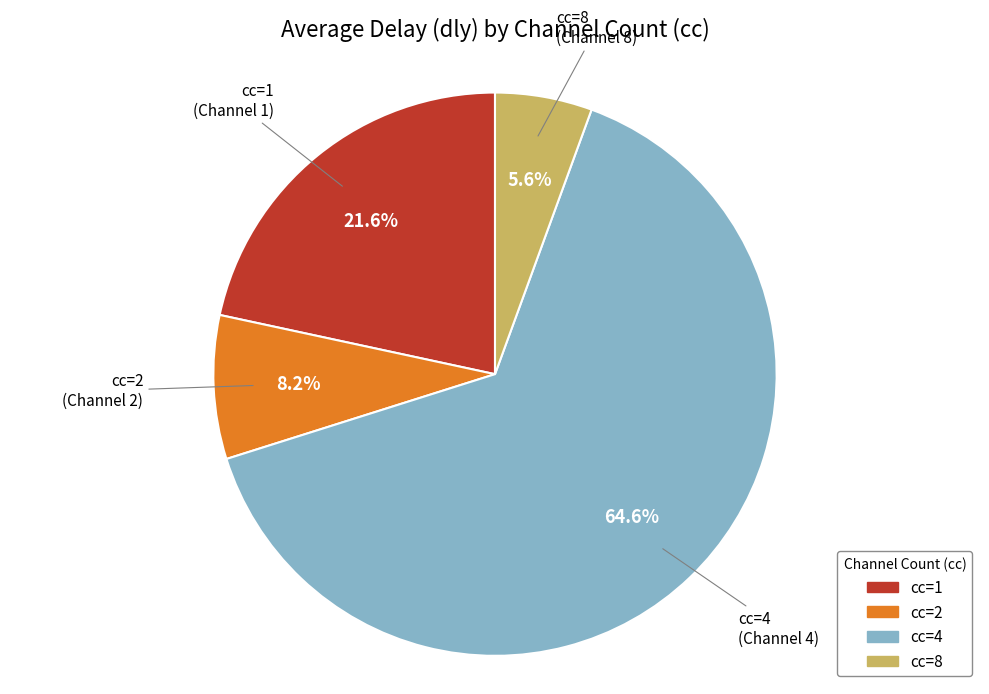

Is there any slice that represents more than half of the pie?

Yes